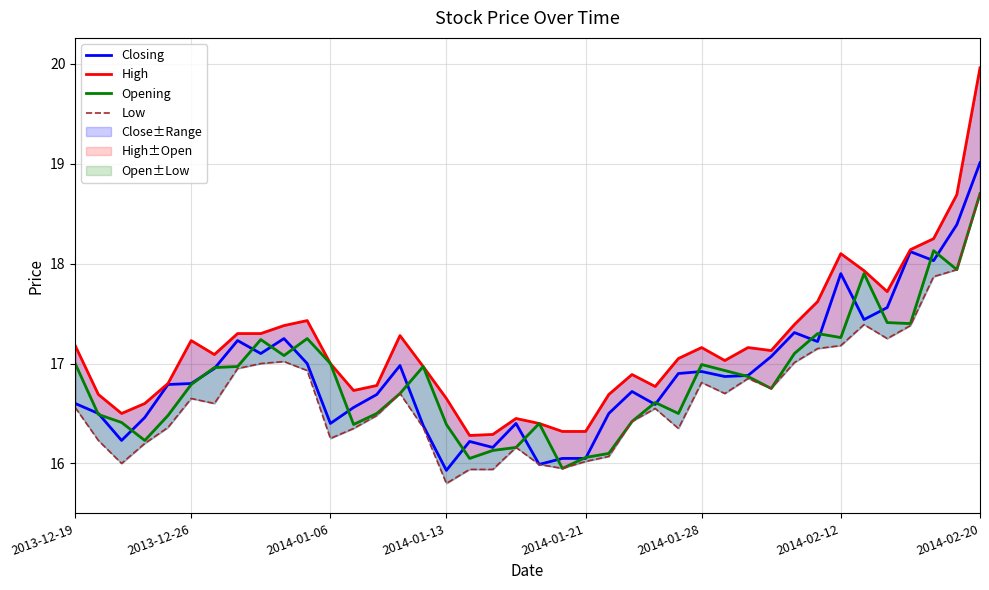

What is the difference between the second highest and minimum values in the Closing series?

2.5